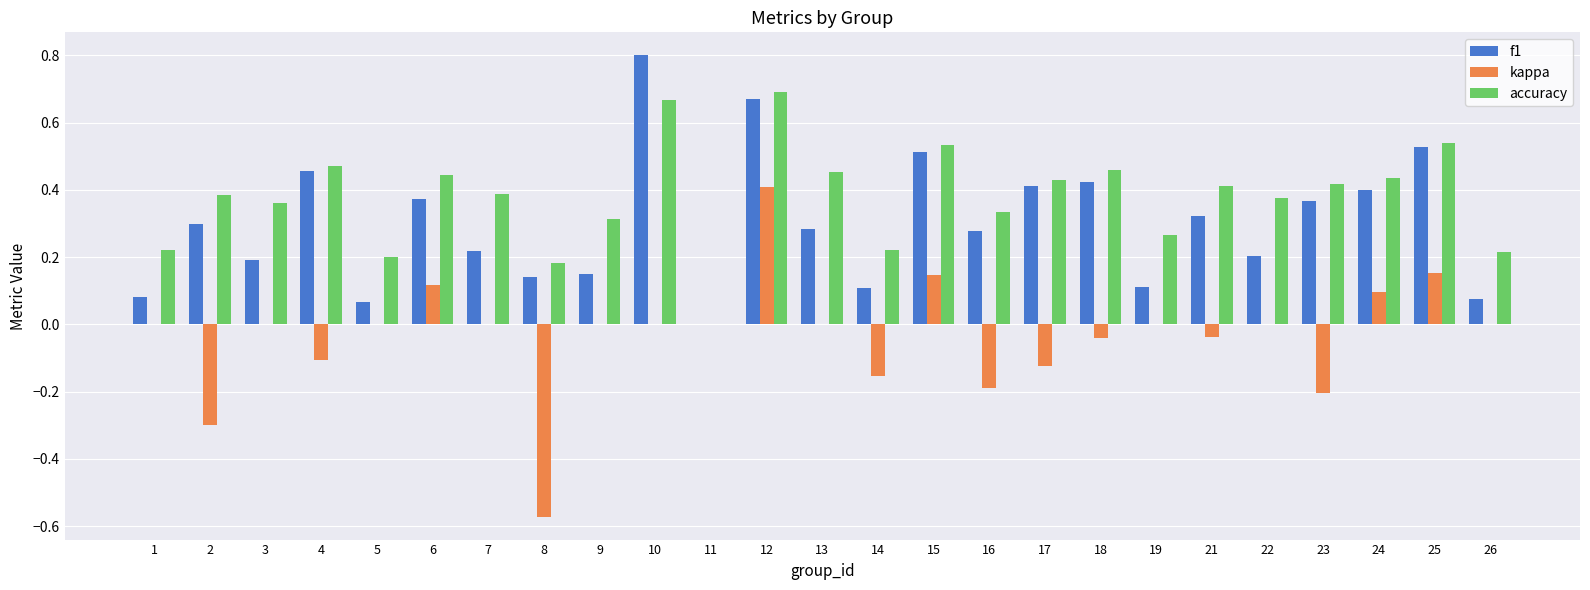

What is the sum of the accuracy values at 23 and 17?

0.8